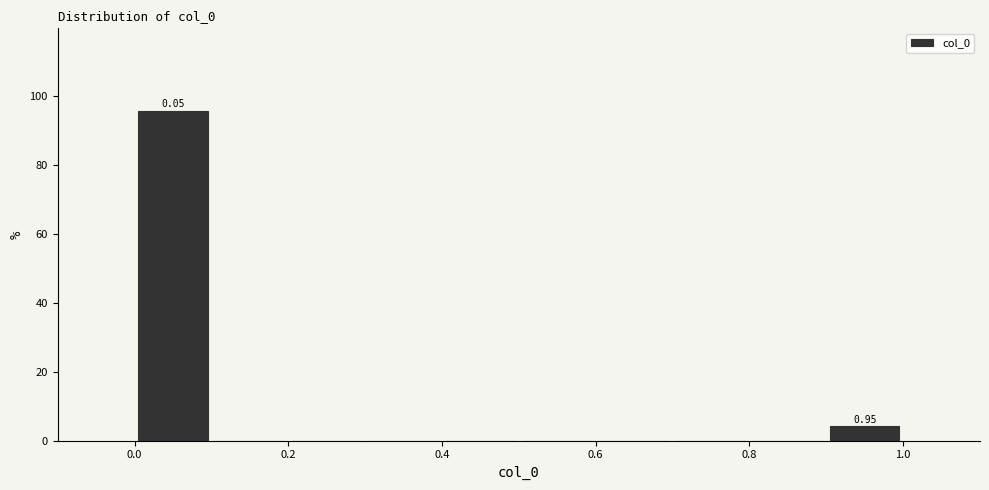

Over which range of the x-axis is the bar tallest?

0.0 to 0.1